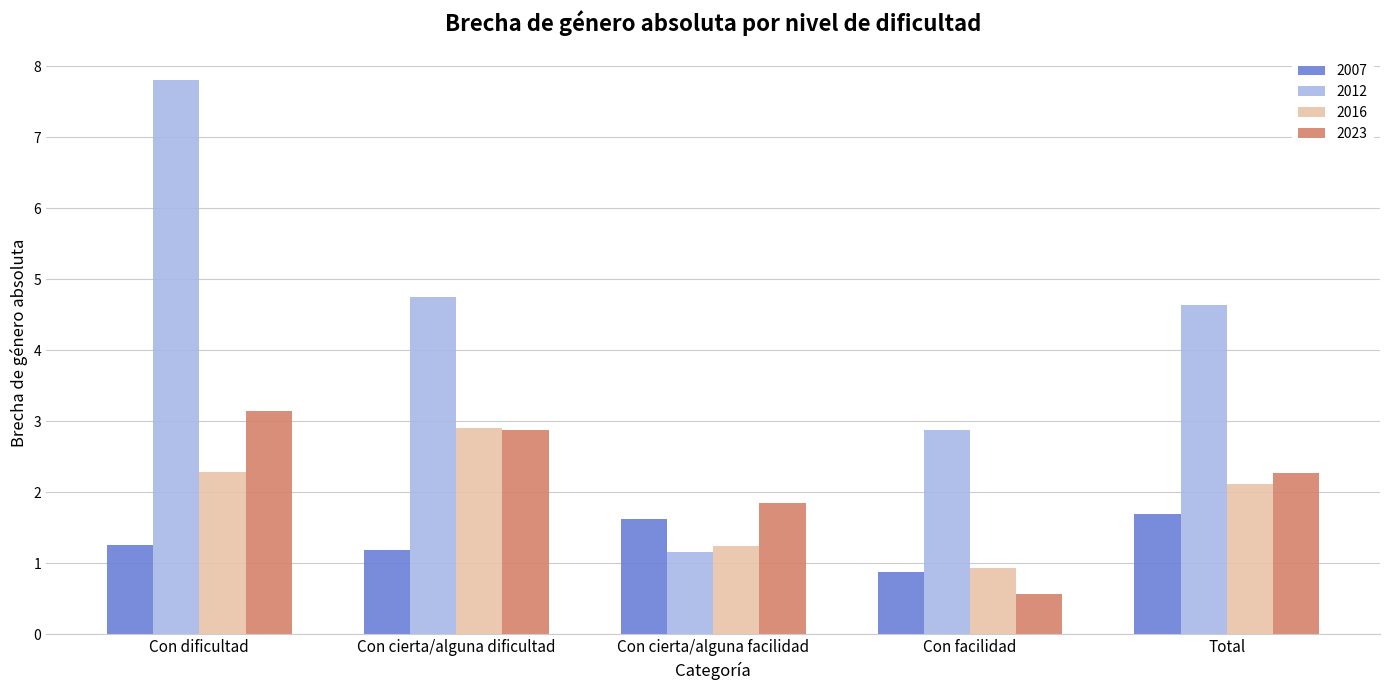

What is the lowest value of the 2012 series?

1.2